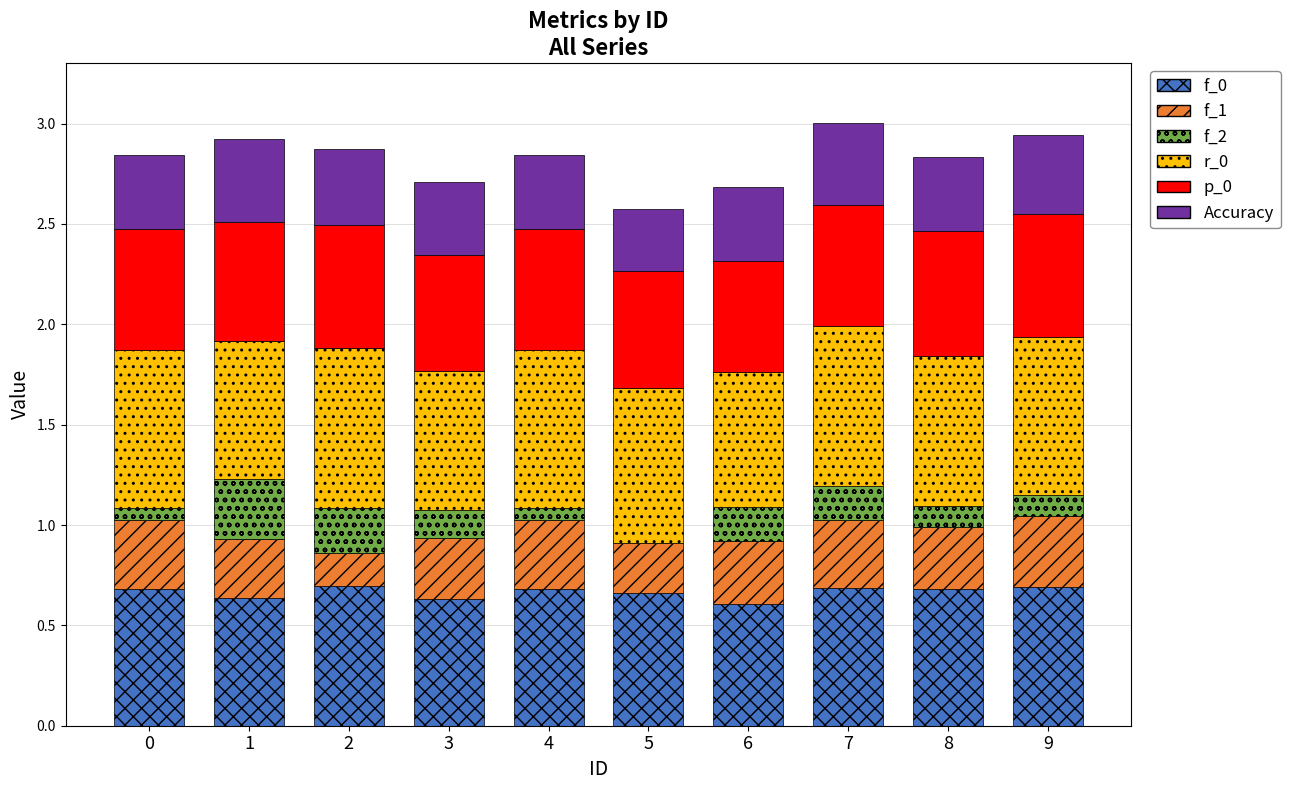

Which series has the largest total across all categories?

r_0